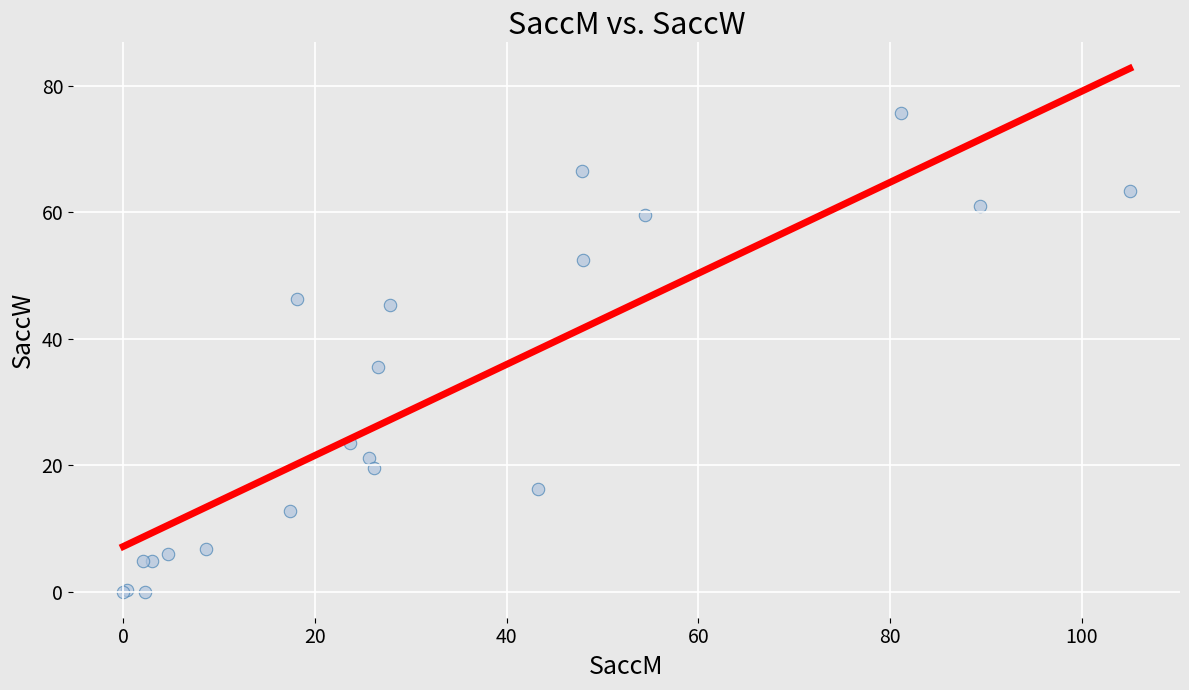

What Y value in the scatter plot is closest to 37?

35.5